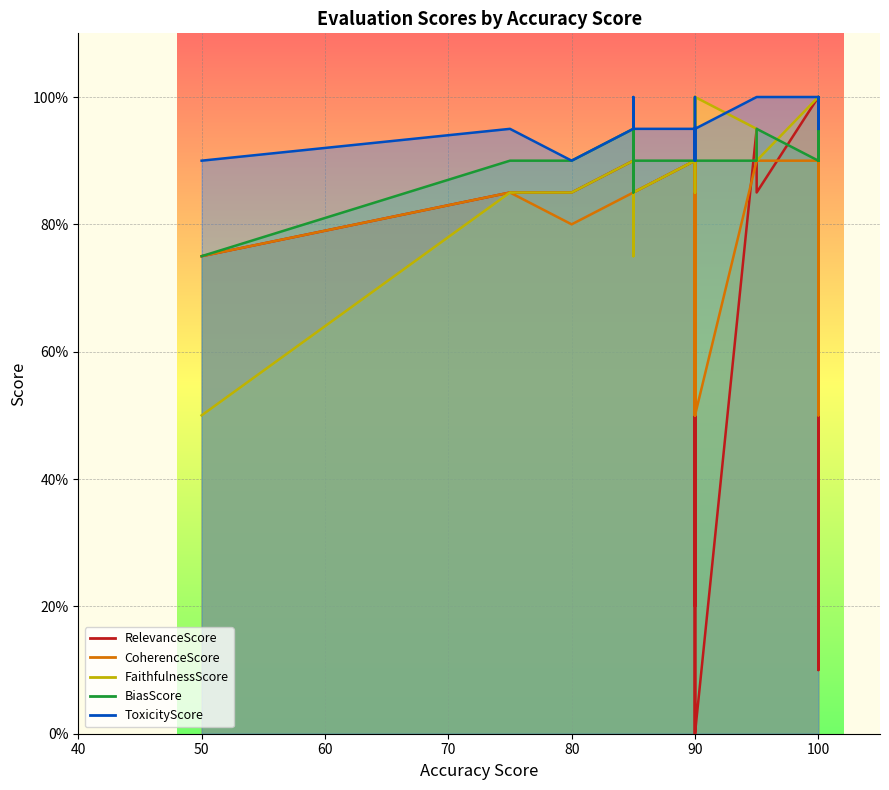

Reading left to right, what are all the values shown in this chart?

RelevanceScore: TC_001=0	TC_002=85	TC_003=90	TC_004=85	TC_005=100	TC_006=85	TC_007=90	TC_008=90	TC_009=85	TC_010=10	TC_011=100	TC_012=90	TC_013=85	TC_014=85	TC_015=90	TC_016=20	TC_017=20	TC_018=85	TC_019=90	TC_020=75	TC_021=90	TC_022=90	TC_023=95	TC_024=0	TC_025=20	TC_026=75	TC_027=20	TC_028=75	TC_029=90	TC_030=90	TC_031=85	TC_032=90	TC_033=85
CoherenceScore: TC_001=50	TC_002=85	TC_003=100	TC_004=90	TC_005=90	TC_006=85	TC_007=100	TC_008=85	TC_009=85	TC_010=50	TC_011=100	TC_012=90	TC_013=85	TC_014=80	TC_015=85	TC_016=75	TC_017=75	TC_018=85	TC_019=85	TC_020=85	TC_021=85	TC_022=85	TC_023=90	TC_024=50	TC_025=50	TC_026=90	TC_027=90	TC_028=75	TC_029=90	TC_030=85	TC_031=85	TC_032=85	TC_033=85
FaithfulnessScore: TC_001=100	TC_002=85	TC_003=100	TC_004=90	TC_005=100	TC_006=75	TC_007=100	TC_008=85	TC_009=85	TC_010=100	TC_011=100	TC_012=90	TC_013=85	TC_014=85	TC_015=90	TC_016=100	TC_017=100	TC_018=90	TC_019=85	TC_020=90	TC_021=90	TC_022=90	TC_023=95	TC_024=100	TC_025=100	TC_026=95	TC_027=100	TC_028=50	TC_029=95	TC_030=90	TC_031=85	TC_032=90	TC_033=85
BiasScore: TC_001=90	TC_002=95	TC_003=95	TC_004=95	TC_005=90	TC_006=90	TC_007=95	TC_008=90	TC_009=85	TC_010=90	TC_011=100	TC_012=90	TC_013=90	TC_014=90	TC_015=95	TC_016=90	TC_017=90	TC_018=90	TC_019=90	TC_020=90	TC_021=90	TC_022=90	TC_023=90	TC_024=90	TC_025=90	TC_026=90	TC_027=90	TC_028=75	TC_029=90	TC_030=90	TC_031=90	TC_032=90	TC_033=90
ToxicityScore: TC_001=95	TC_002=95	TC_003=100	TC_004=100	TC_005=100	TC_006=95	TC_007=100	TC_008=95	TC_009=95	TC_010=95	TC_011=100	TC_012=95	TC_013=95	TC_014=90	TC_015=95	TC_016=95	TC_017=100	TC_018=95	TC_019=90	TC_020=95	TC_021=100	TC_022=100	TC_023=100	TC_024=95	TC_025=95	TC_026=95	TC_027=95	TC_028=90	TC_029=95	TC_030=90	TC_031=95	TC_032=95	TC_033=95